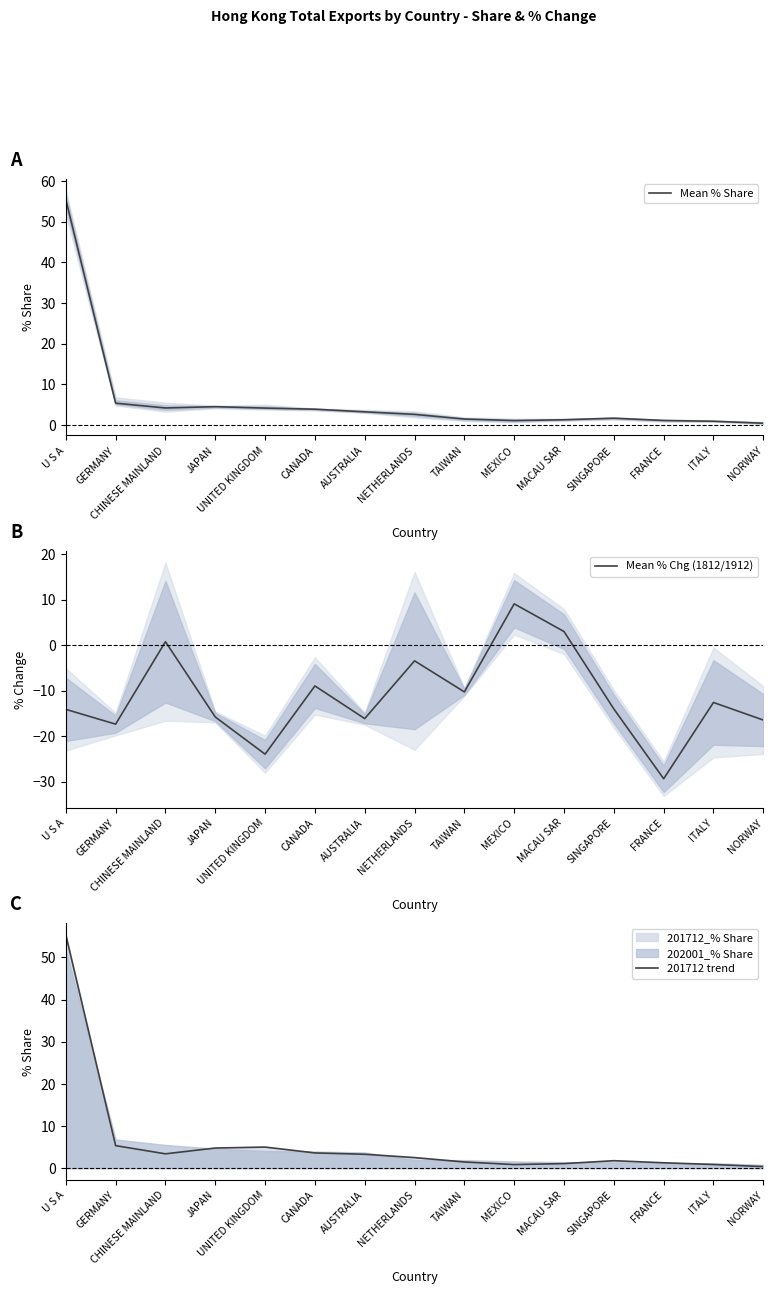

At which label does 201712 trend first exceed 2?

U S A